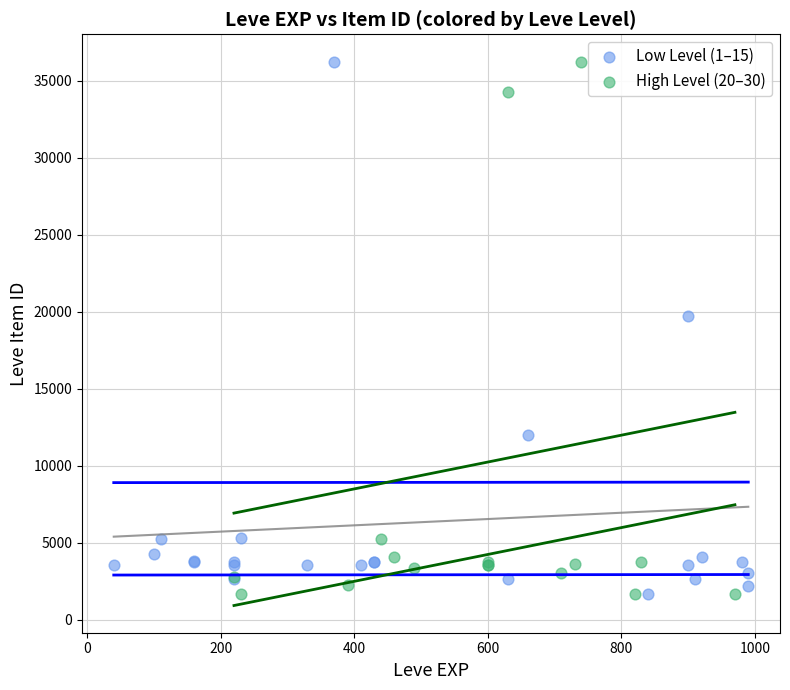

What are all the series names shown in the legend?

Low Level (1–15), High Level (20–30)